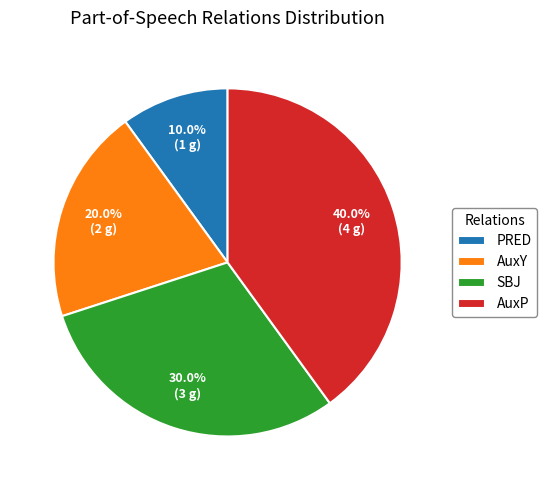

How many segments does this pie chart have?

4